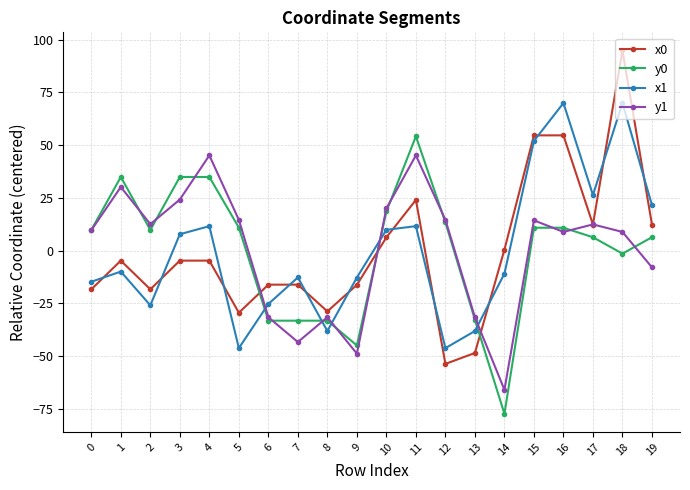

After their last crossing, which series has the higher values: x1 or x0?

x1